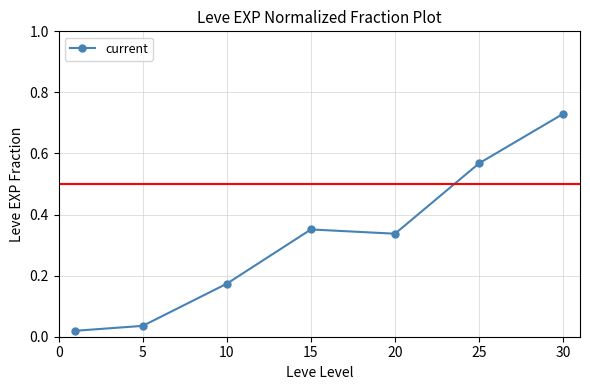

What is the difference between the second highest and minimum values?

0.5